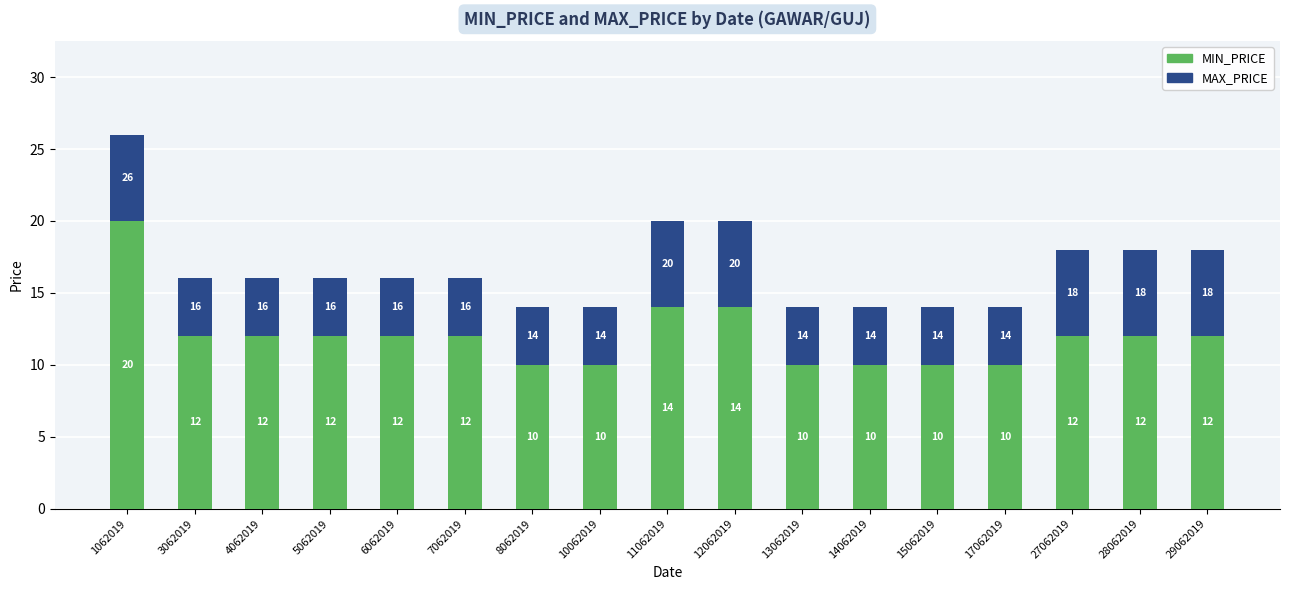

What are all the series names shown in the legend?

MIN_PRICE, MAX_PRICE